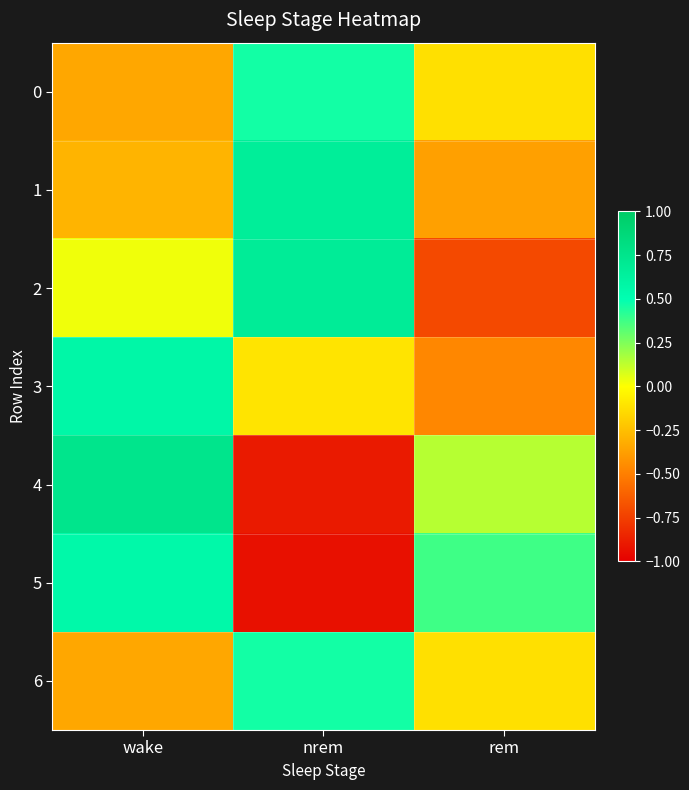

What is the difference between the highest and lowest values at nrem?

1.6